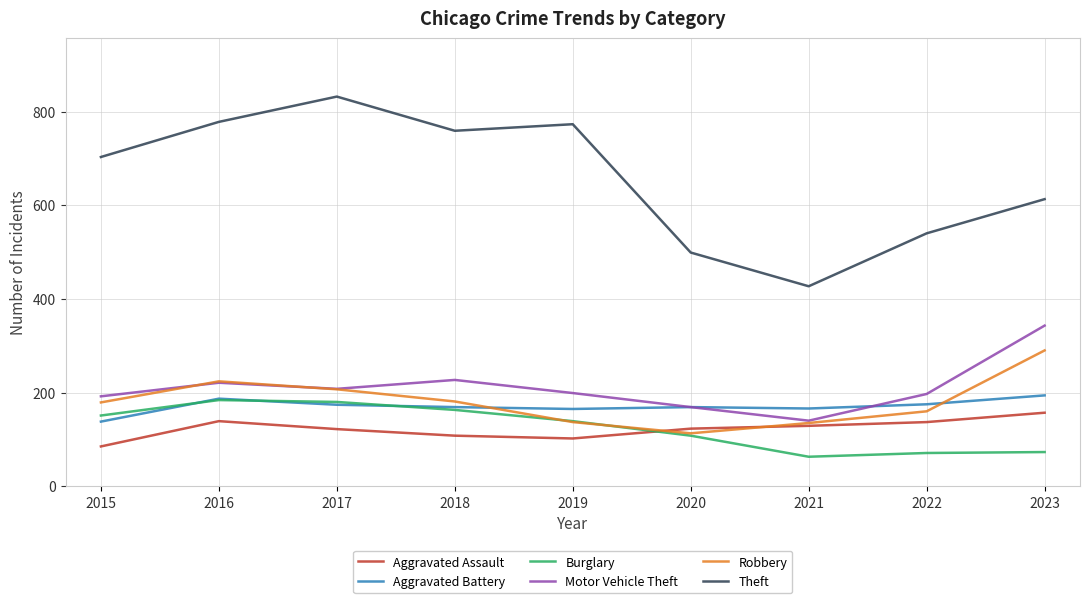

Which series has the largest total across all categories?

Theft